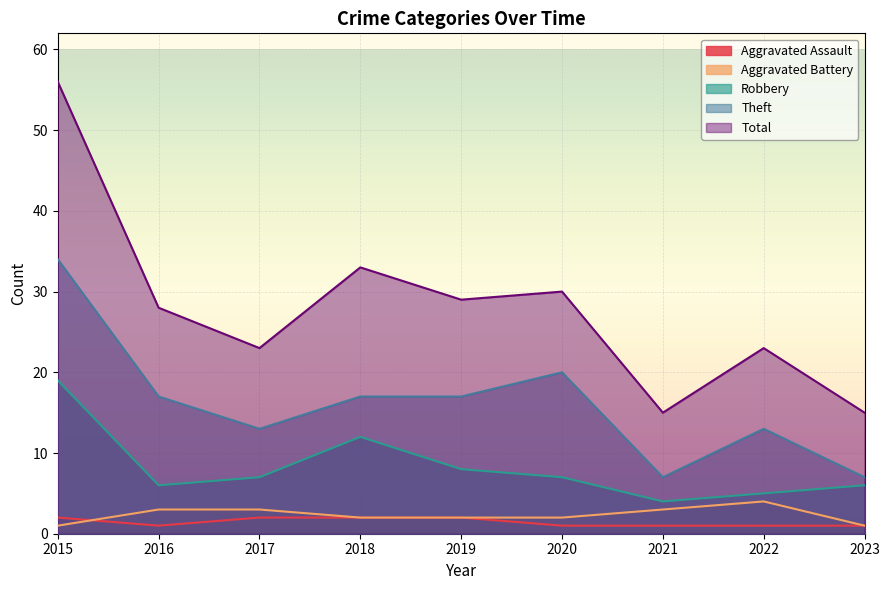

Does the chart display data point markers on the line(s)?

No